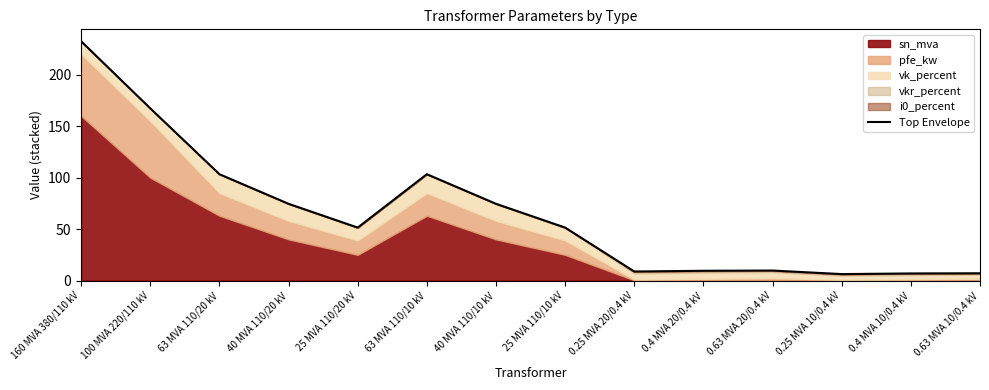

List the labels in order of value, largest first.

160 MVA 380/110 kV, 100 MVA 220/110 kV, 63 MVA 110/20 kV, 63 MVA 110/10 kV, 40 MVA 110/20 kV, 40 MVA 110/10 kV, 25 MVA 110/20 kV, 25 MVA 110/10 kV, 0.63 MVA 20/0.4 kV, 0.4 MVA 20/0.4 kV, 0.25 MVA 20/0.4 kV, 0.63 MVA 10/0.4 kV, 0.4 MVA 10/0.4 kV, 0.25 MVA 10/0.4 kV